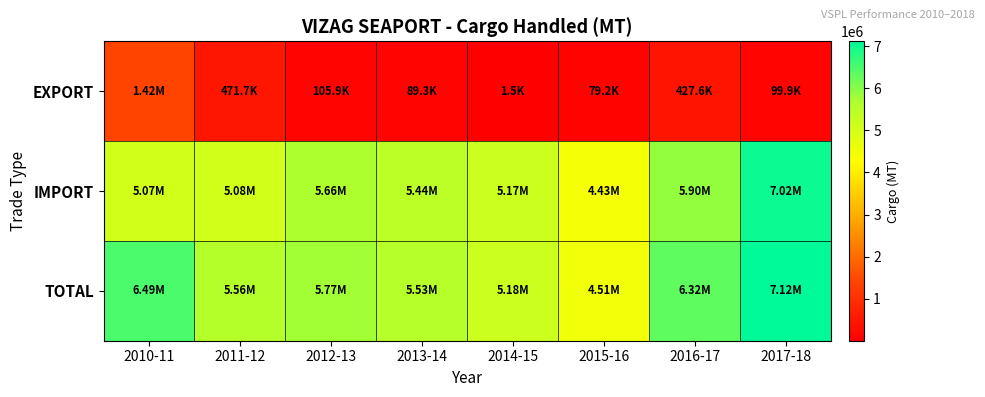

What is the spread (max minus min) of values at 2017-18?

7015522.7